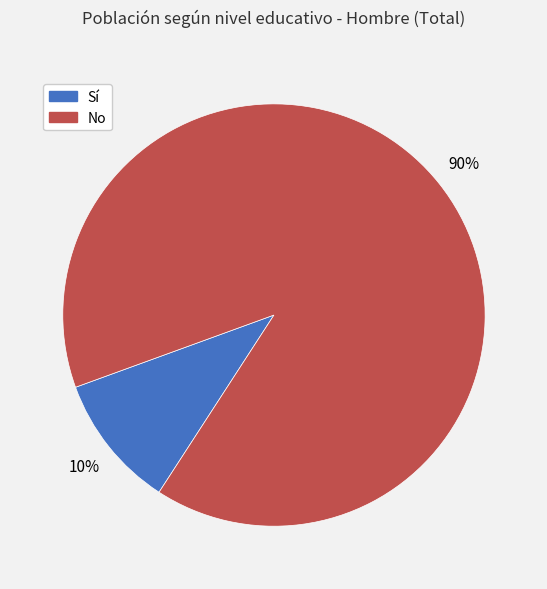

What percentage is the Sí slice, to the nearest percent?

10%